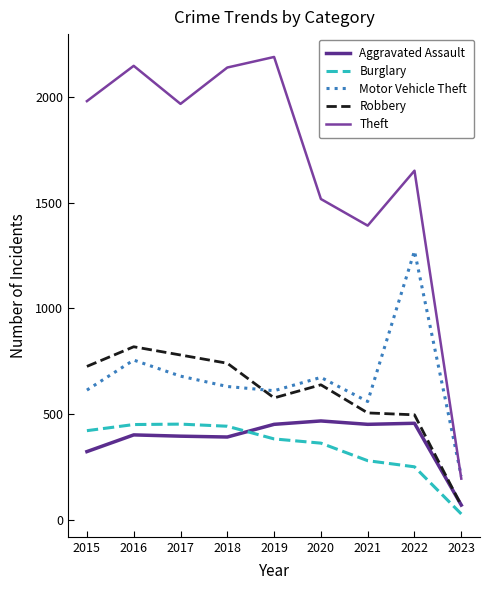

Is the value of Aggravated Assault at 2021 greater than the value of Robbery at 2015?

No